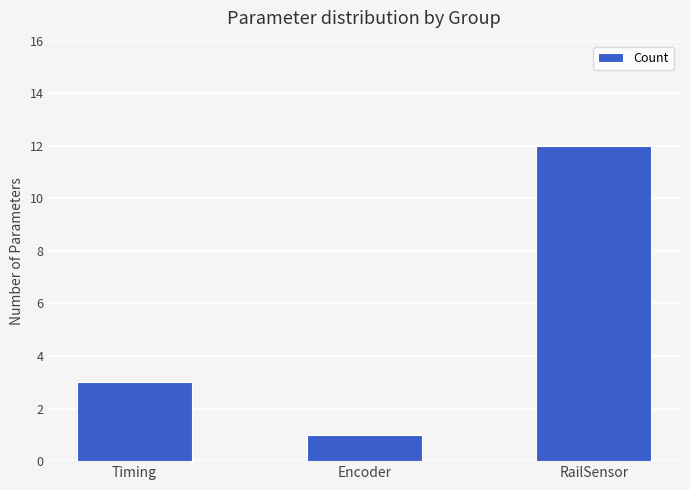

Where is the data nearest to the value 6?

Timing